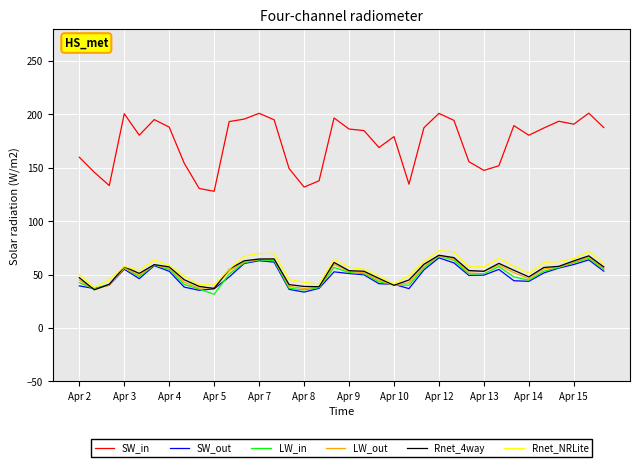

True or false: SW_out and SW_in intersect in this chart.

False